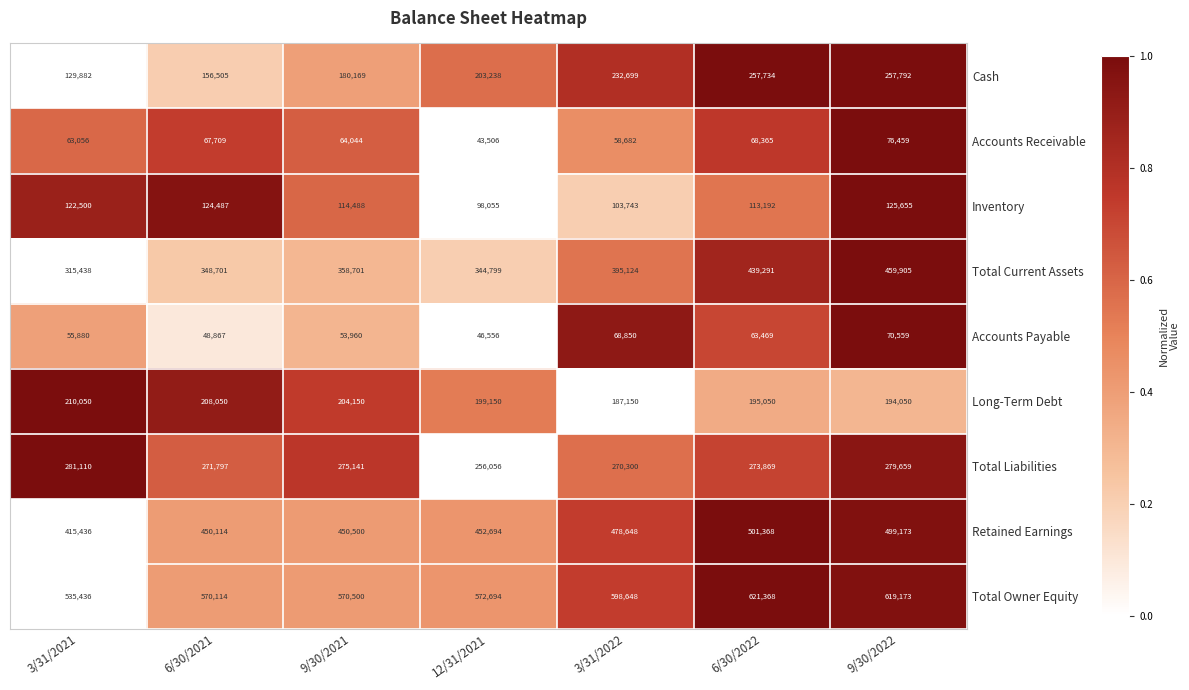

How many distinct data groups are displayed?

9